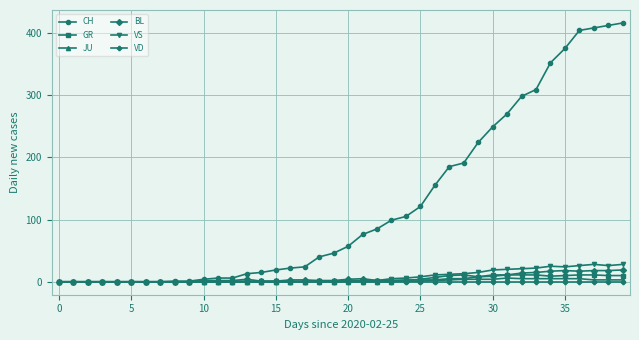

What is the maximum value shown in the chart?

416